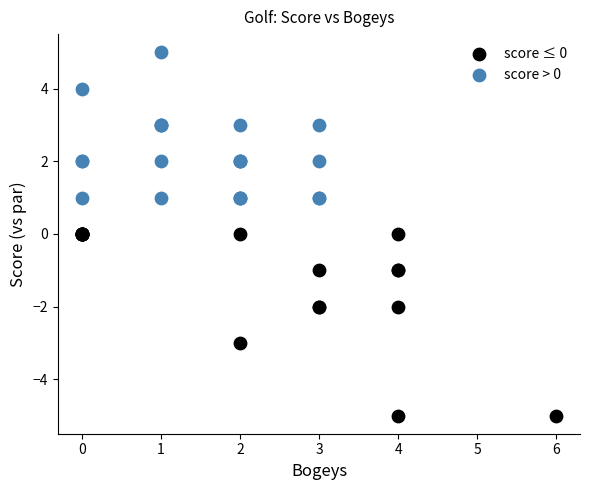

Which series contains the highest Y value?

score > 0